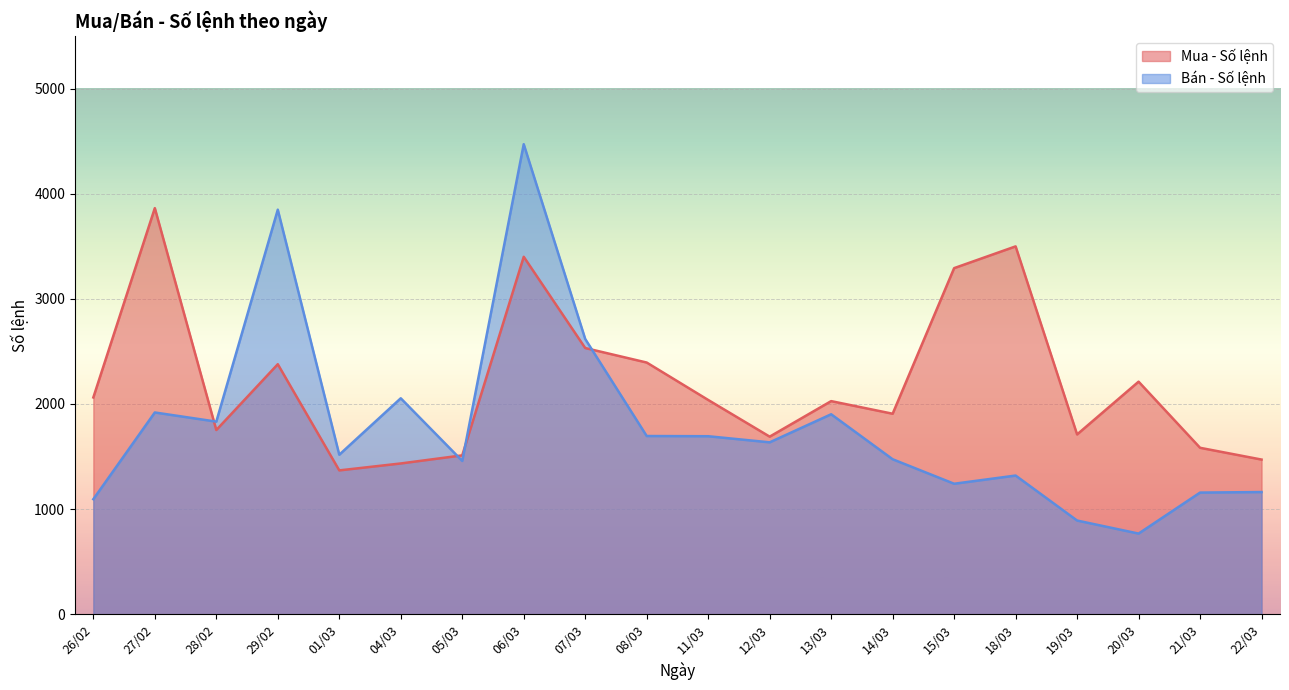

True or false: Bán - Số lệnh has more than 1 interior local peaks.

True